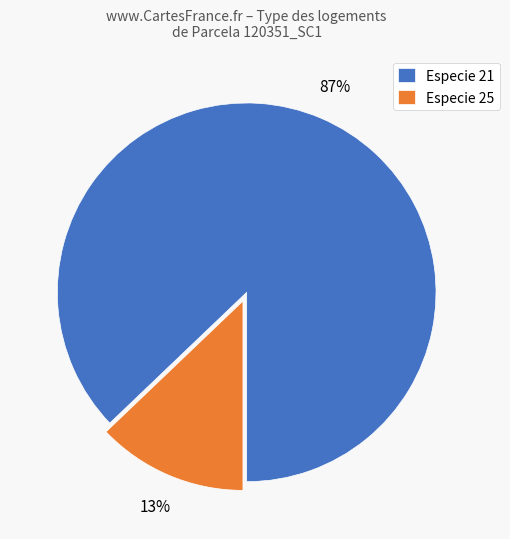

The Especie 21 slice represents 87% of the pie. True or false?

True